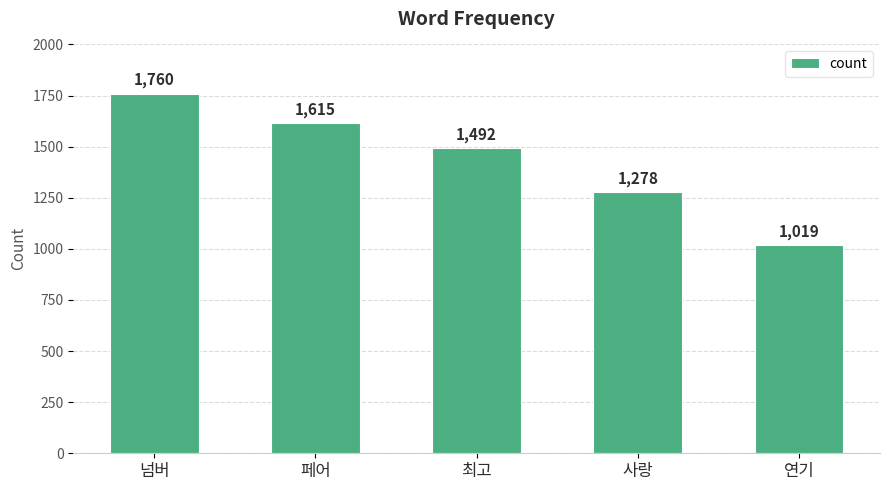

What is the label of the 3rd bar from the right?

최고